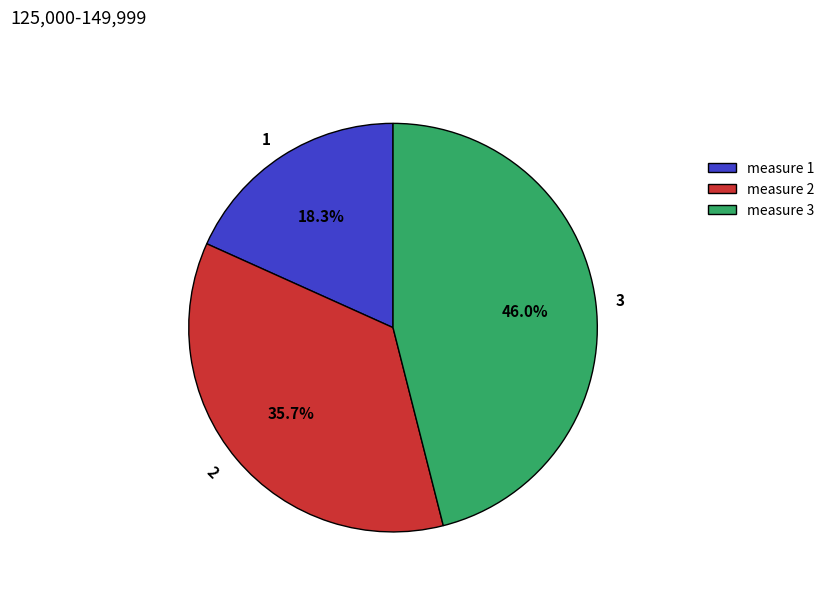

Is there a majority slice in this chart?

No